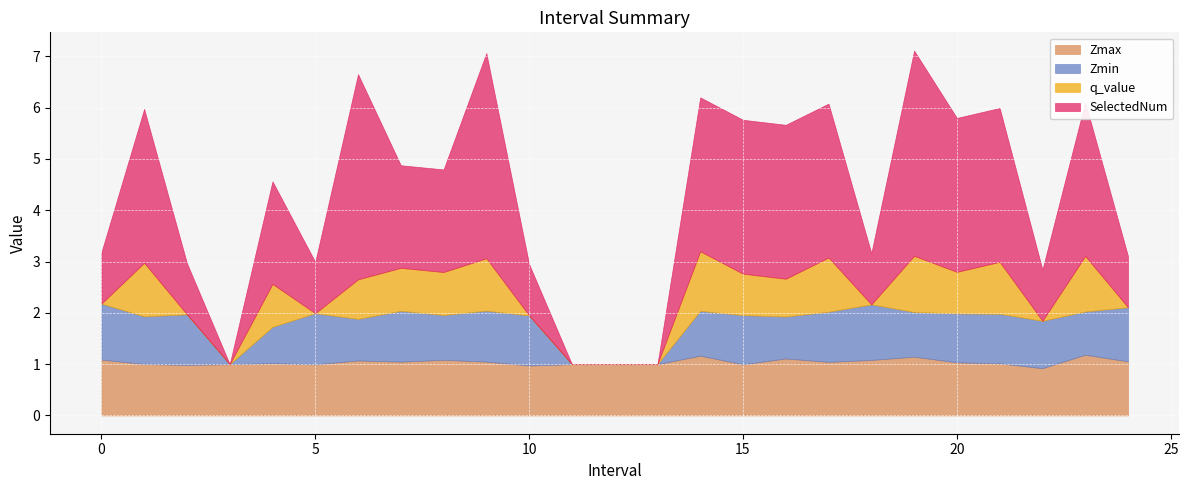

Which series ends up on top after the final intersection of Zmax and SelectedNum?

Zmax